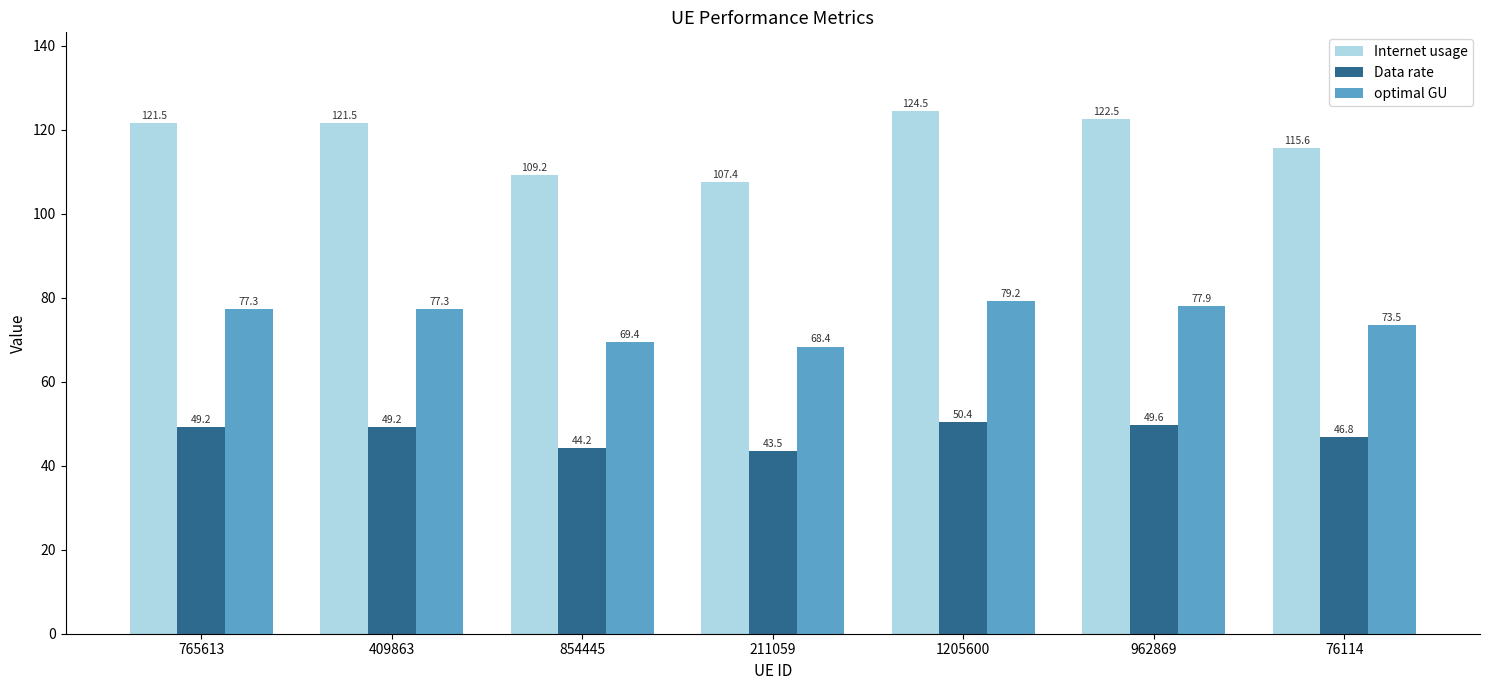

Which series has the largest range (max minus min)?

Internet usage